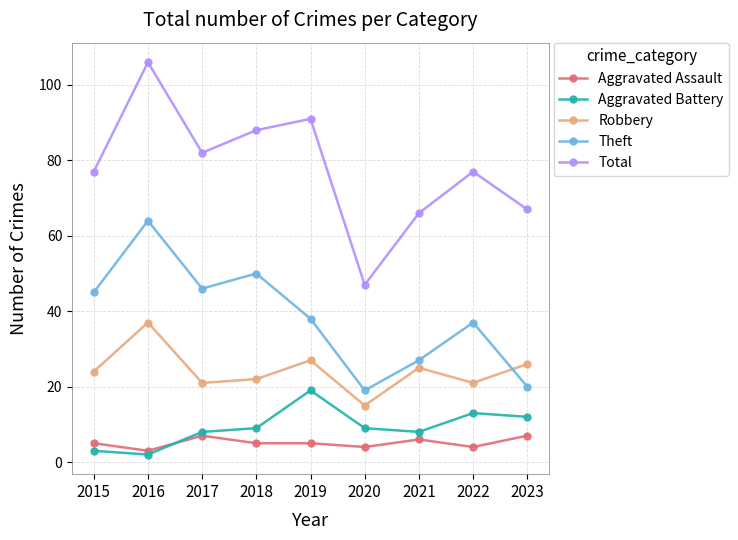

Reading right to left, what are all the values shown in this chart?

Aggravated Assault: 2023=7	2022=4	2021=6	2020=4	2019=5	2018=5	2017=7	2016=3	2015=5
Aggravated Battery: 2023=12	2022=13	2021=8	2020=9	2019=19	2018=9	2017=8	2016=2	2015=3
Robbery: 2023=26	2022=21	2021=25	2020=15	2019=27	2018=22	2017=21	2016=37	2015=24
Theft: 2023=20	2022=37	2021=27	2020=19	2019=38	2018=50	2017=46	2016=64	2015=45
Total: 2023=67	2022=77	2021=66	2020=47	2019=91	2018=88	2017=82	2016=106	2015=77